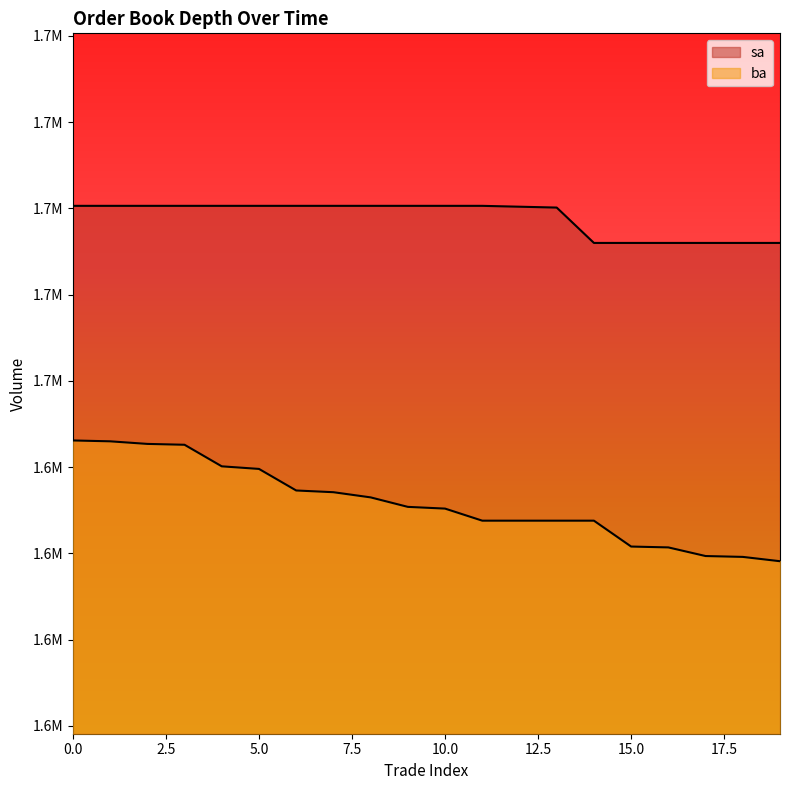

Reading left to right, what are all the values shown in this chart?

sa: 0=1680300	1=1680300	2=1680300	3=1680300	4=1680300	5=1680300	6=1680300	7=1680300	8=1680300	9=1680300	10=1680300	11=1680300	12=1680200	13=1680100	14=1676000	15=1676000	16=1676000	17=1676000	18=1676000	19=1676000
ba: 0=1653100	1=1653000	2=1652700	3=1652600	4=1650100	5=1649800	6=1647300	7=1647100	8=1646500	9=1645400	10=1645200	11=1643800	12=1643800	13=1643800	14=1643800	15=1640800	16=1640700	17=1639700	18=1639600	19=1639100